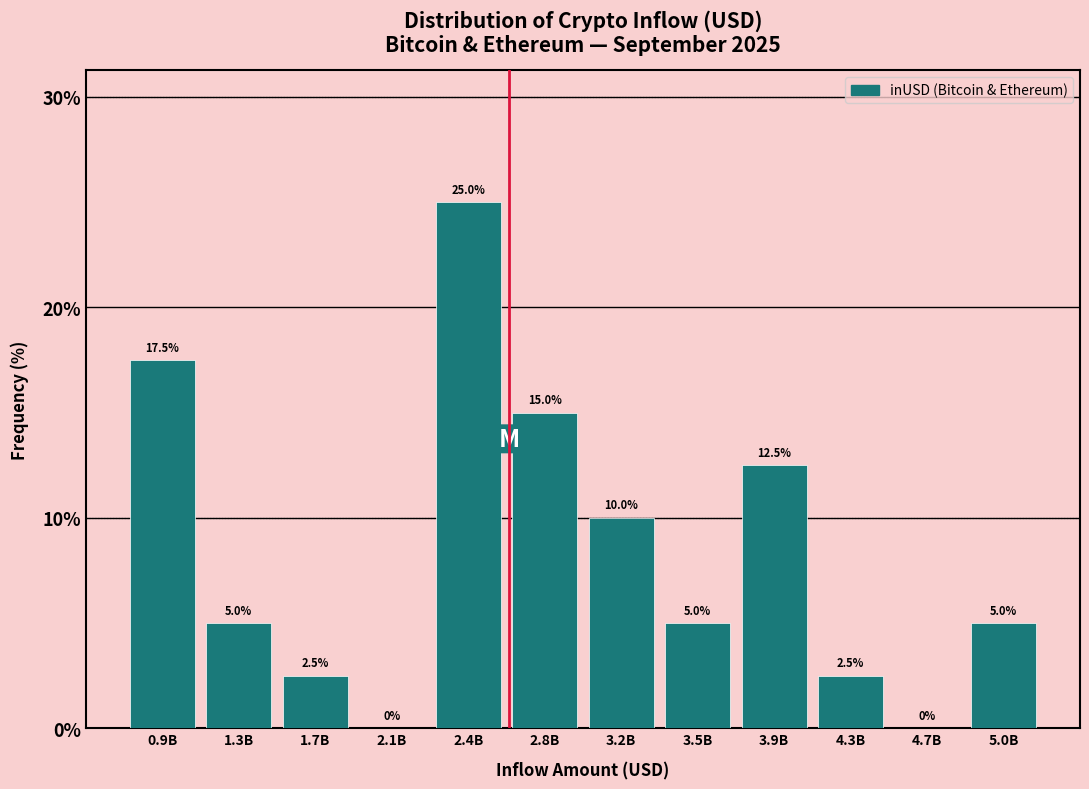

Reading right to left, transcribe all the data shown in this chart.

5.0B=5.0	4.7B=0.0	4.3B=2.5	3.9B=12.5	3.5B=5.0	3.2B=10.0	2.8B=15.0	2.4B=25.0	2.1B=0.0	1.7B=2.5	1.3B=5.0	0.9B=17.5